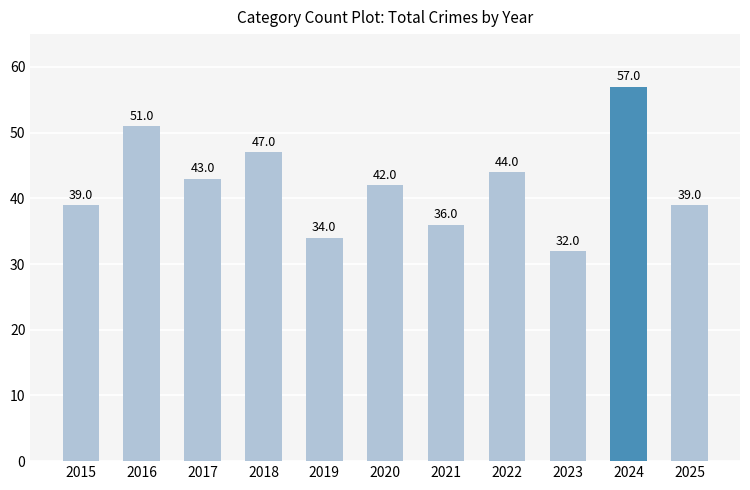

Reading right to left, what are all the values shown in this chart?

39	57	32	44	36	42	34	47	43	51	39